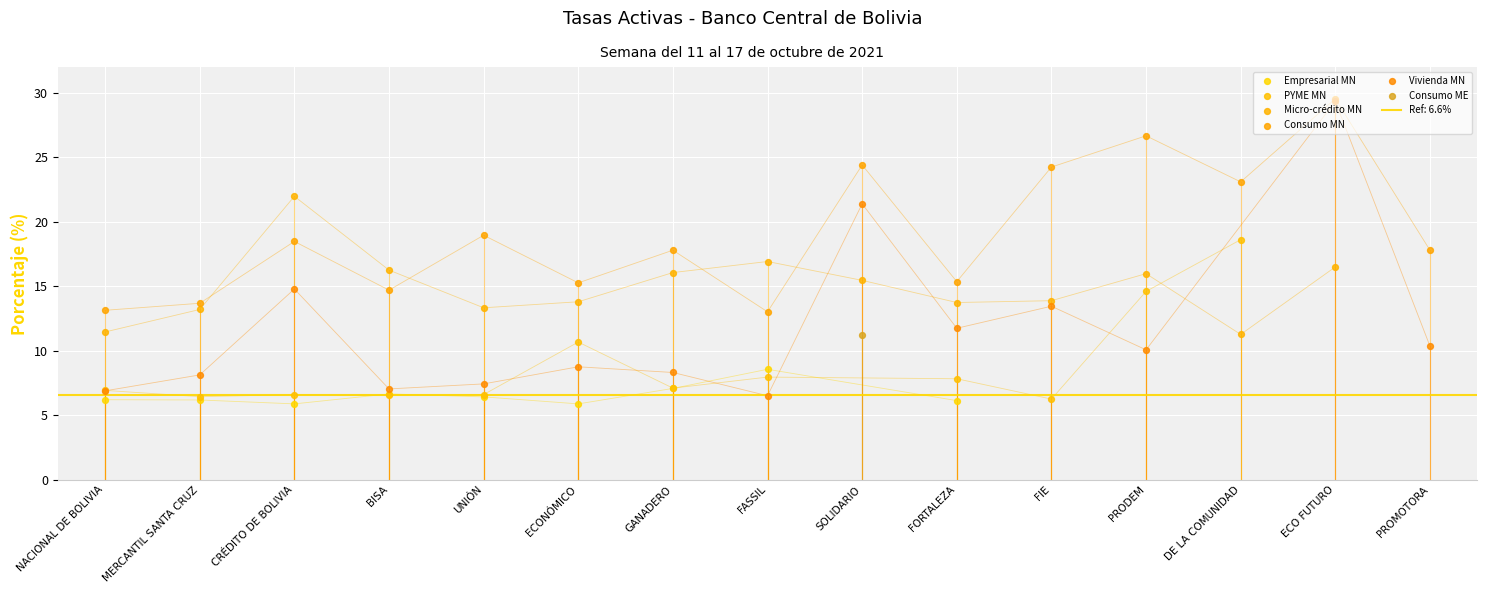

At how many categories does at least one series exceed 0?

15